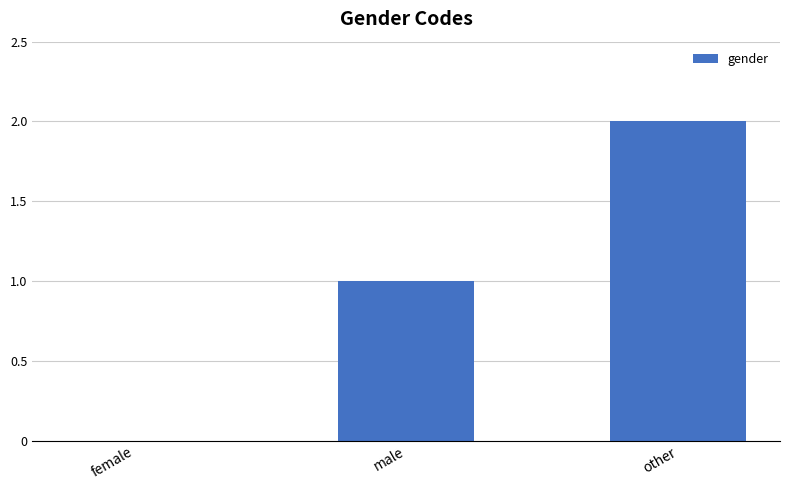

What is the sum of all values?

3